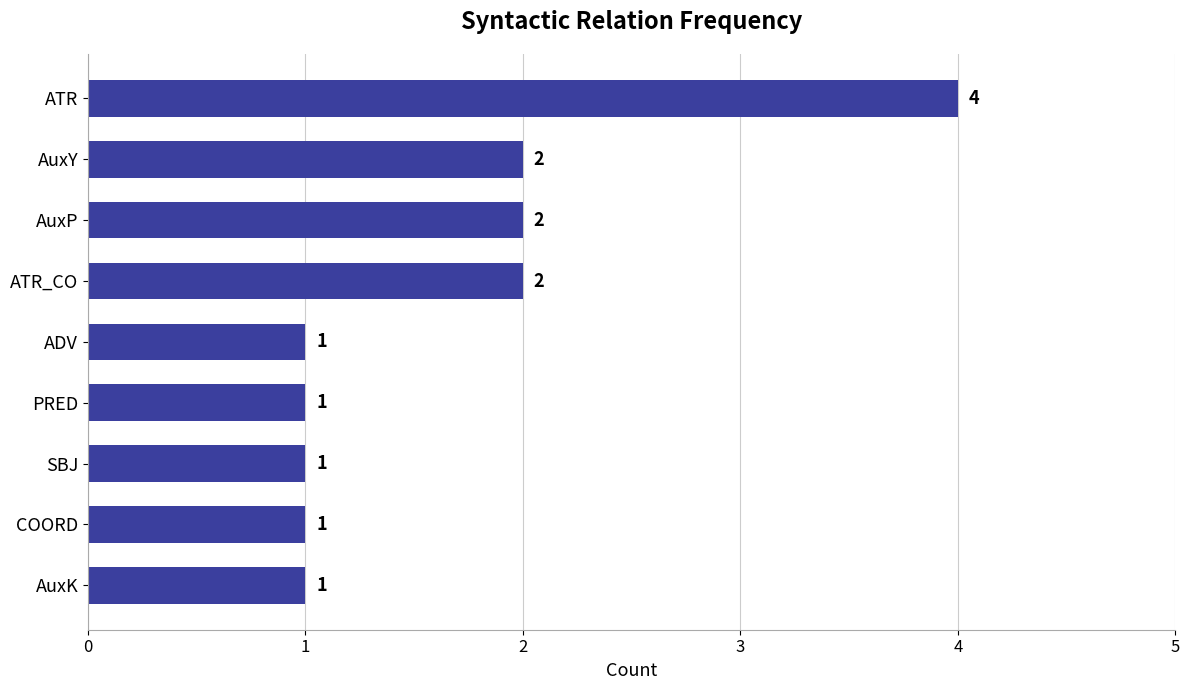

How many data points are above 1?

4